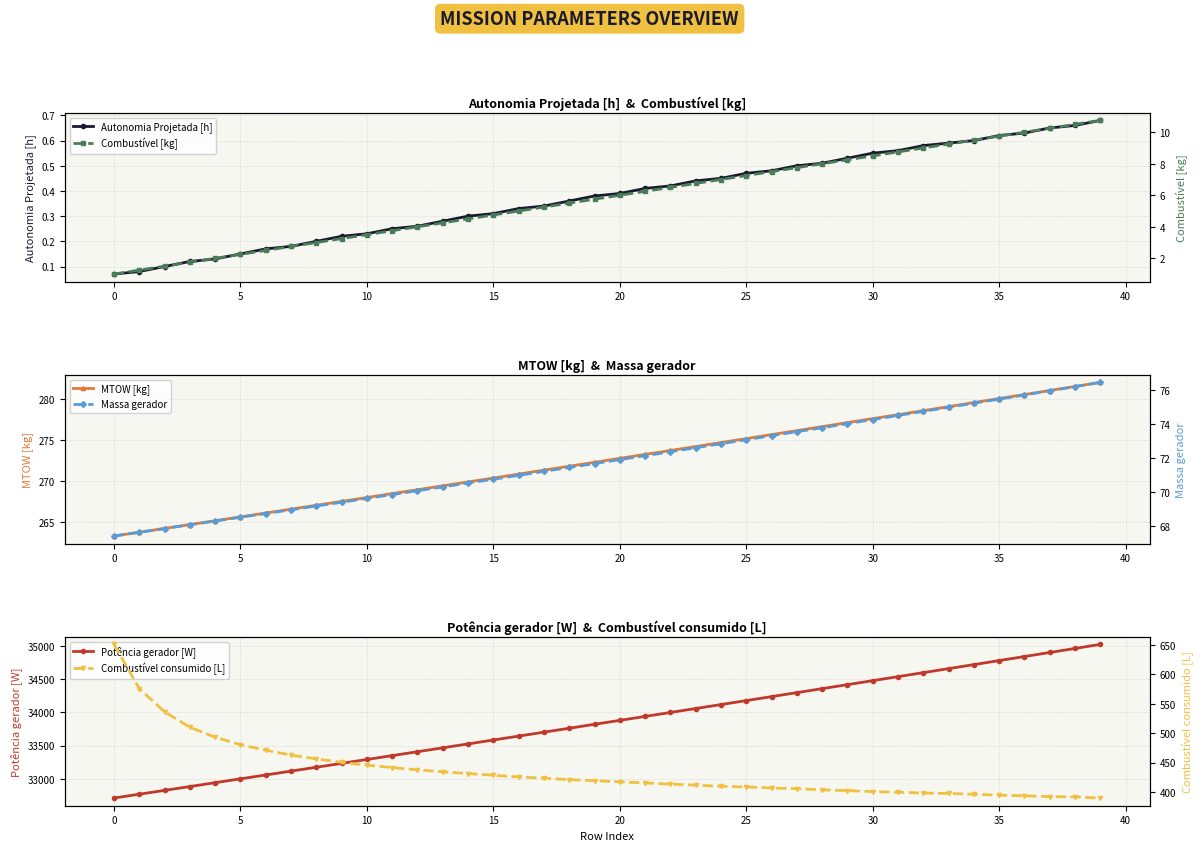

True or false: Combustível consumido [L] has more than 0 points higher than both neighbors.

False